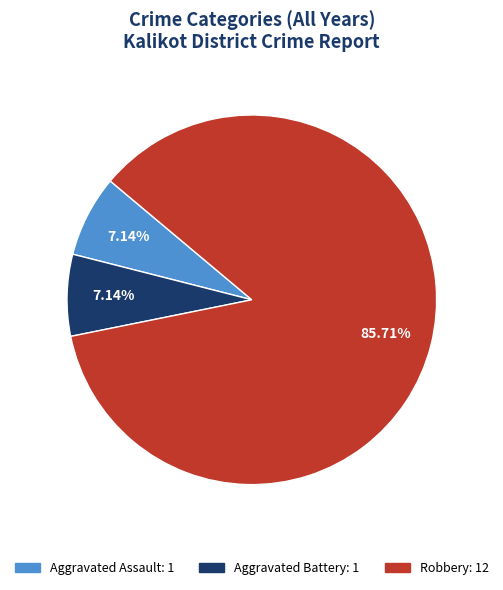

Is there a majority slice in this chart?

Yes